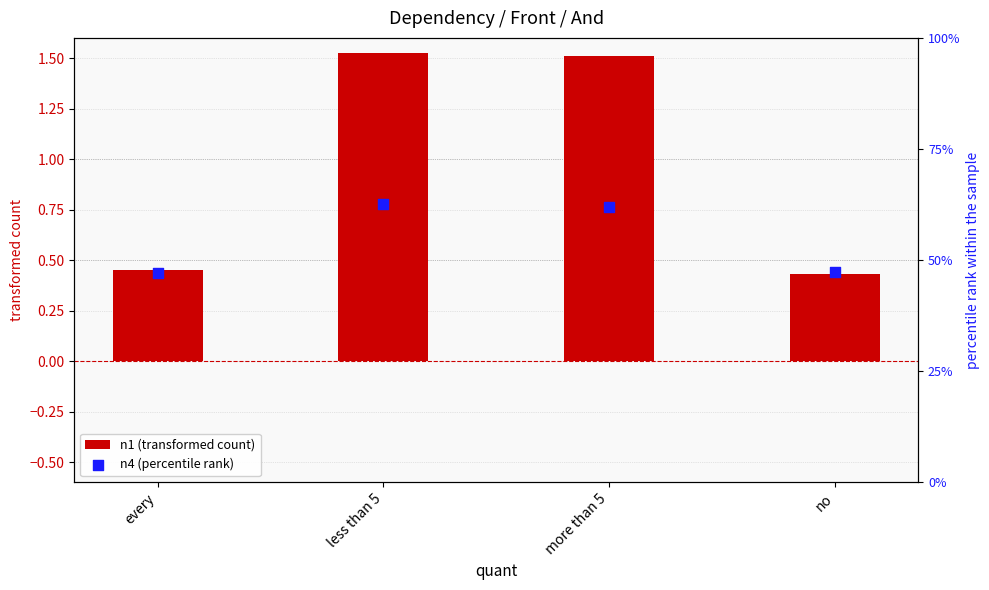

What is the total value across all series at every?

0.9